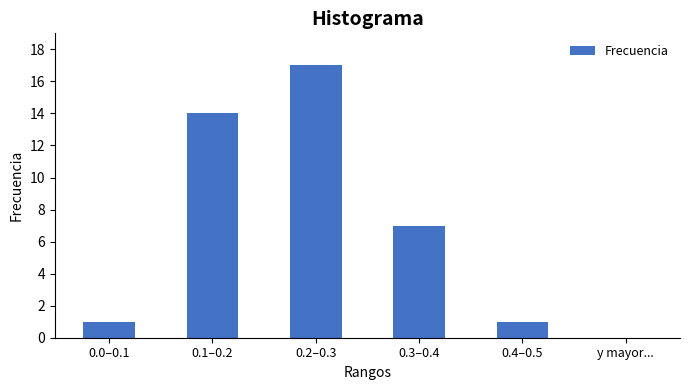

Reading right to left, list all the values displayed in this chart.

y mayor...=0	0.4–0.5=1	0.3–0.4=7	0.2–0.3=17	0.1–0.2=14	0.0–0.1=1